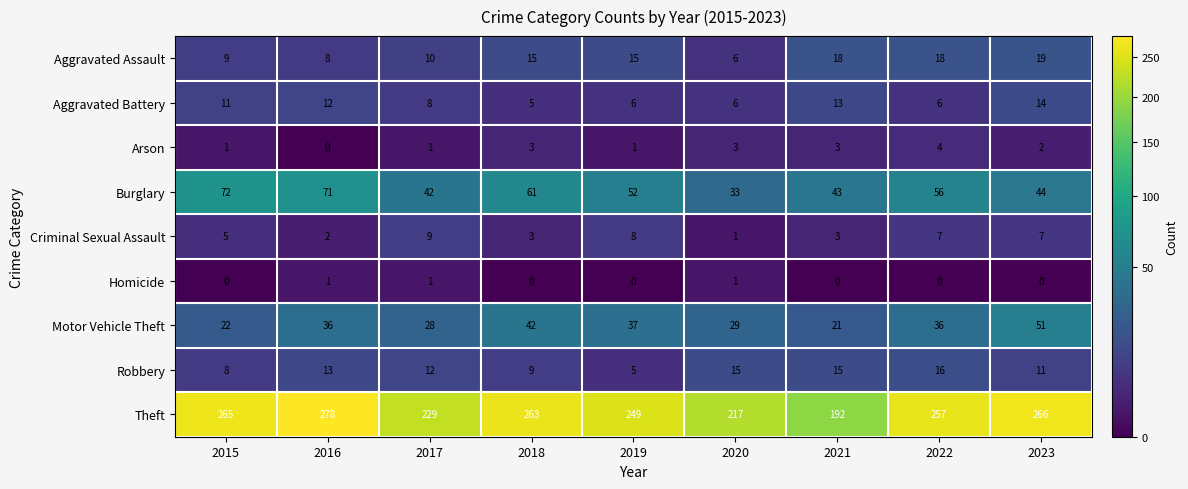

What is the sum of the Motor Vehicle Theft values at 2018 and 2016?

78